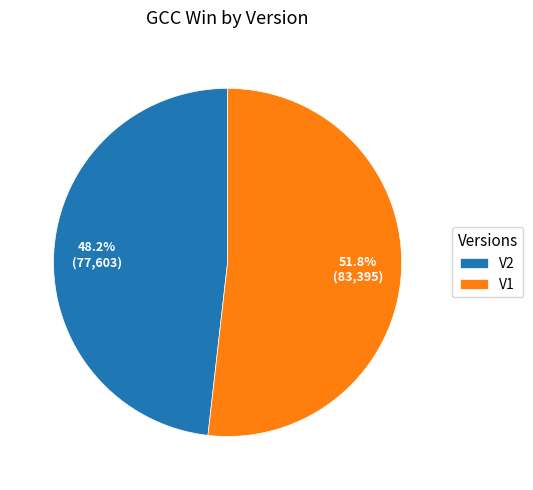

Combined, what portion of the pie is V2 and V1?

100.0%